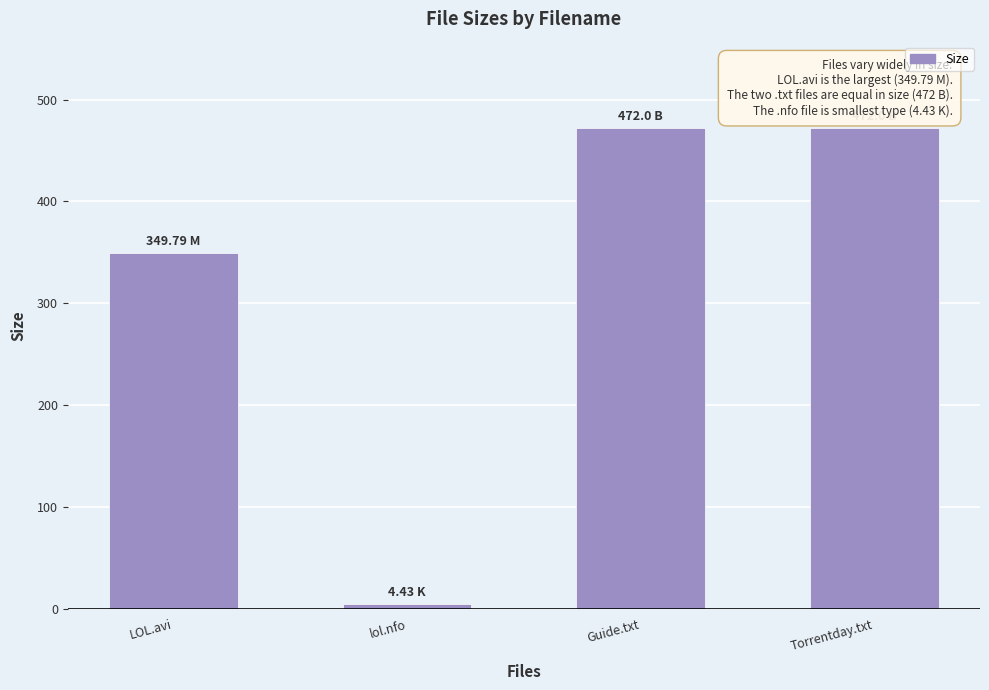

Are the bars horizontal?

No